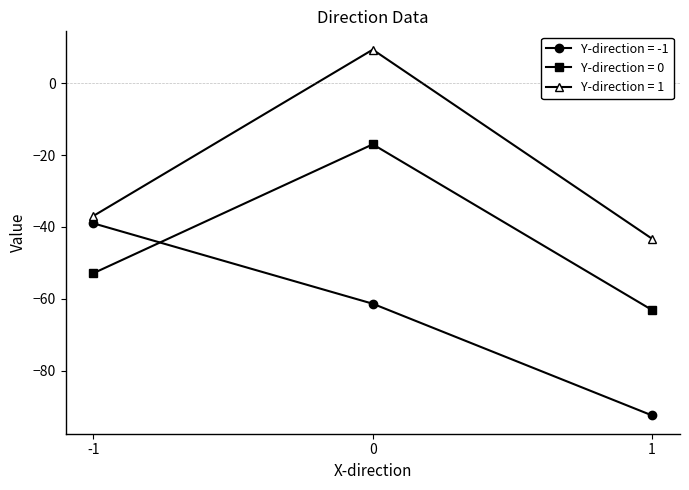

Is the value of Y-direction = 1 at 1 greater than the value of Y-direction = -1 at -1?

No